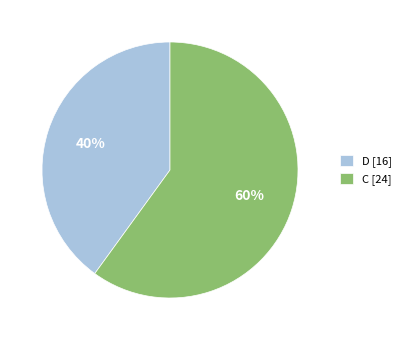

What percentage is the D [16] slice, to the nearest percent?

40%